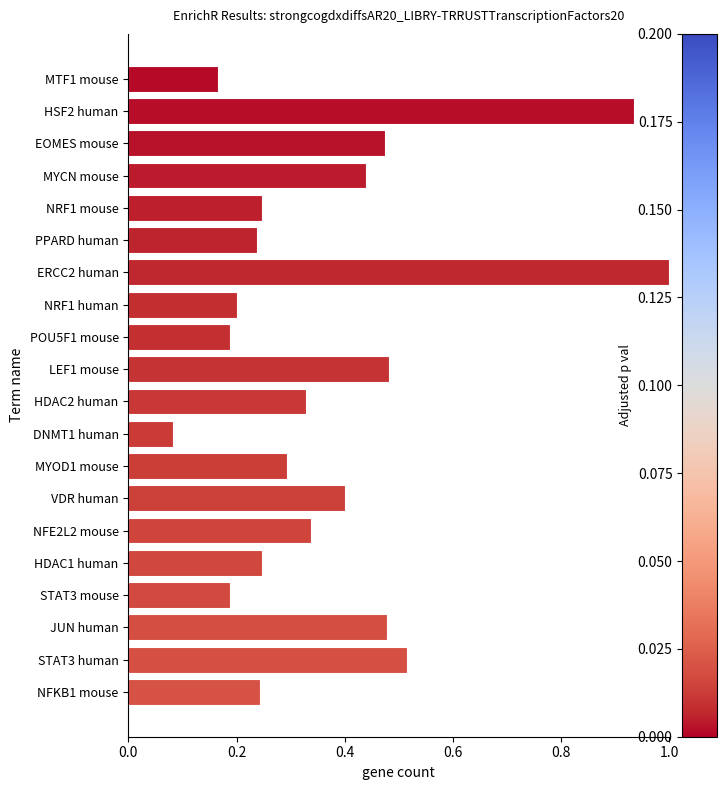

Which category has the highest value across all series?

ERCC2 human